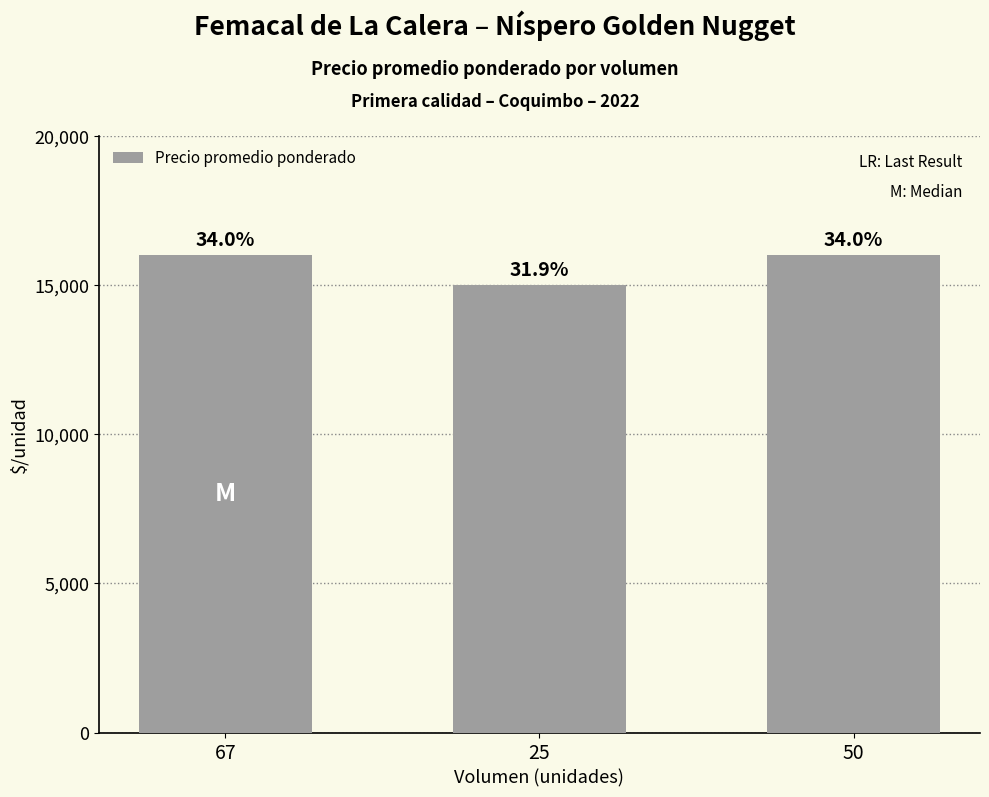

How many bars are there in total?

3